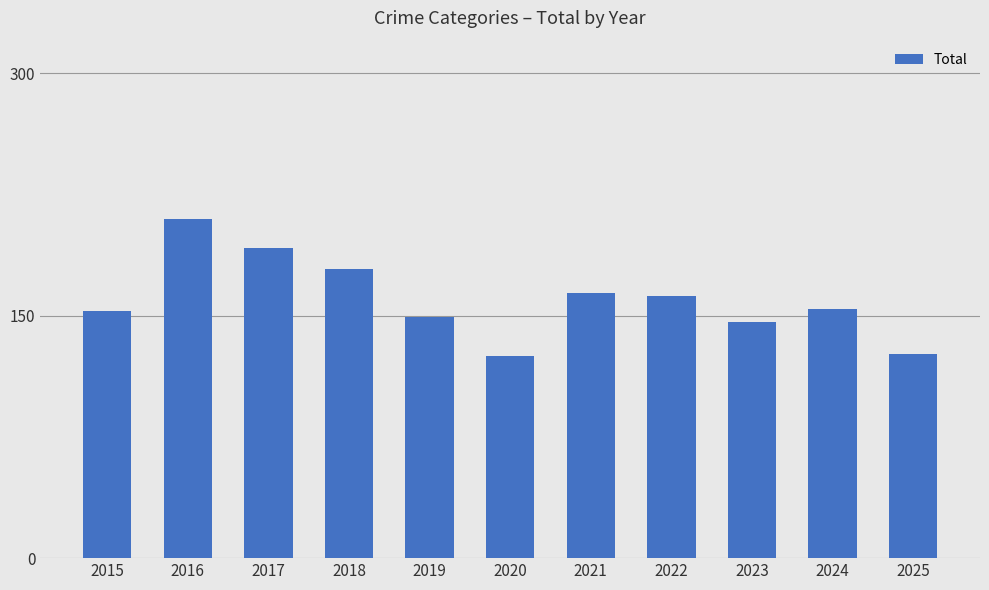

How many series are shown in this chart?

1